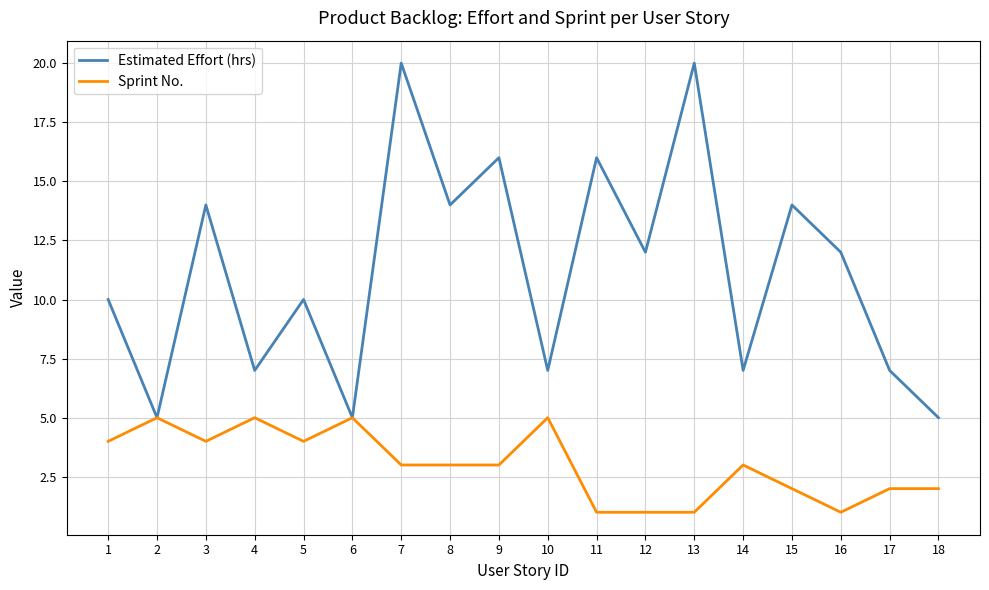

Rank the series by their average value, from highest to lowest.

Estimated Effort (hrs), Sprint No.